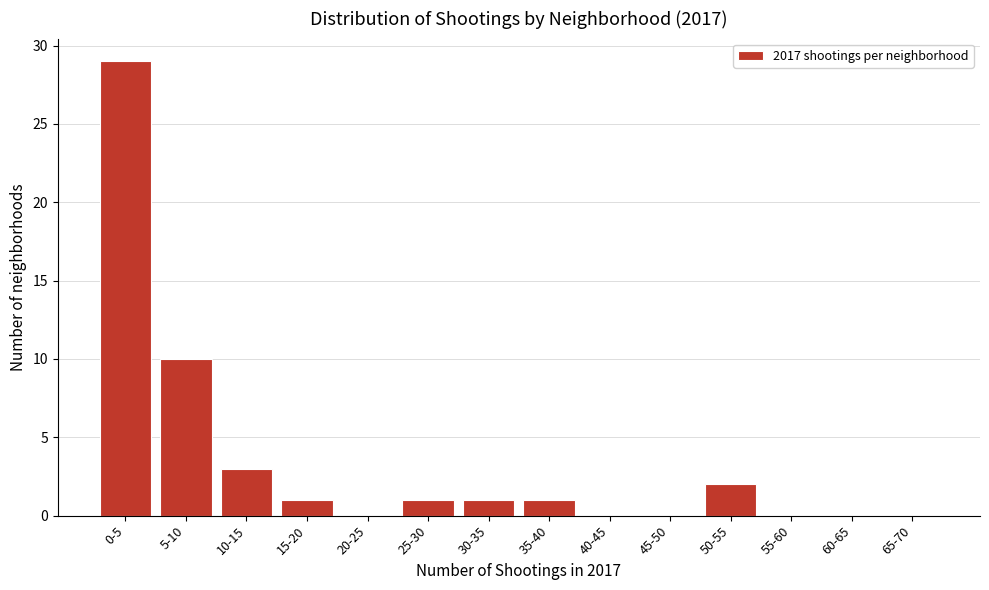

Reading right to left, extract all data points from this chart.

65-70=0	60-65=0	55-60=0	50-55=2	45-50=0	40-45=0	35-40=1	30-35=1	25-30=1	20-25=0	15-20=1	10-15=3	5-10=10	0-5=29